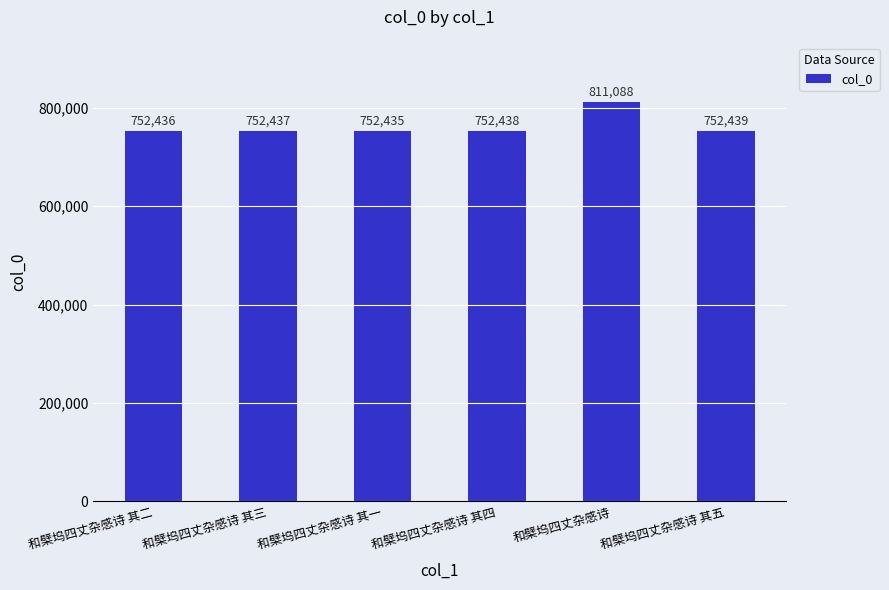

Which category has the lowest value across all series?

和檗坞四丈杂感诗 其一